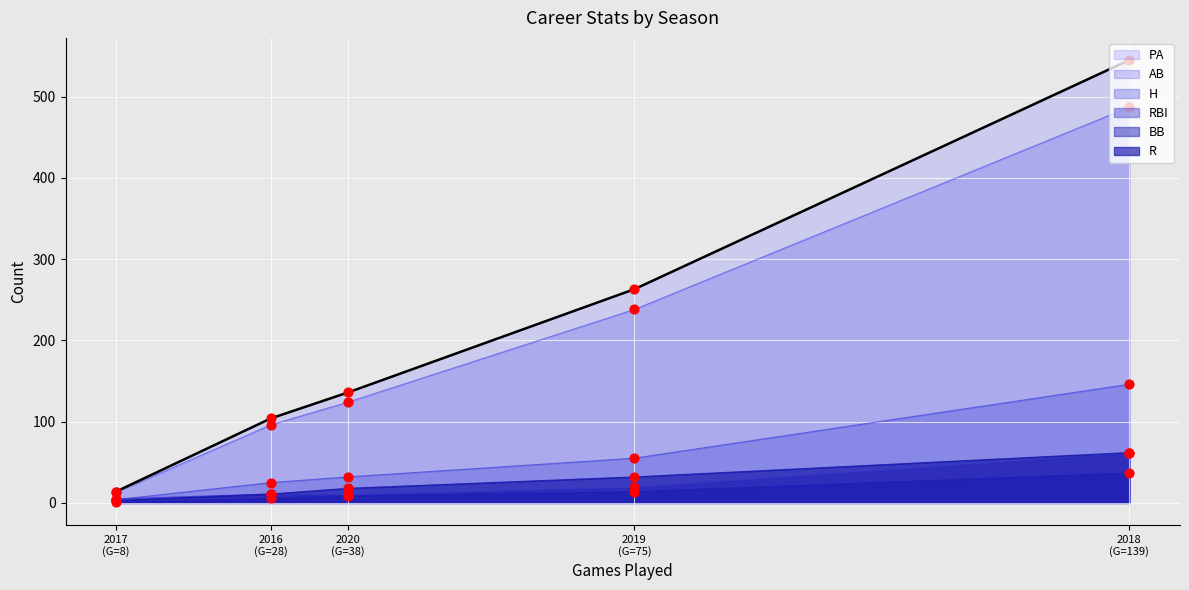

Approximately how many times larger is the value at 2018
(G=139) compared to 2017
(G=8)?

38.9